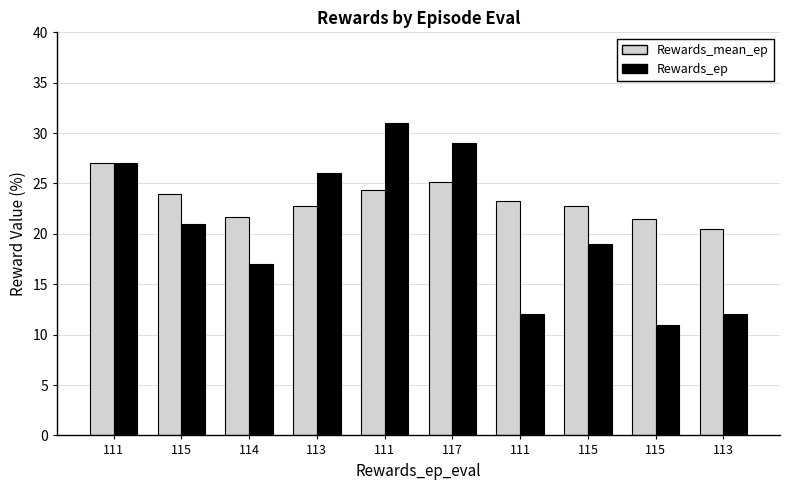

Which series has the largest total across all categories?

Rewards_mean_ep